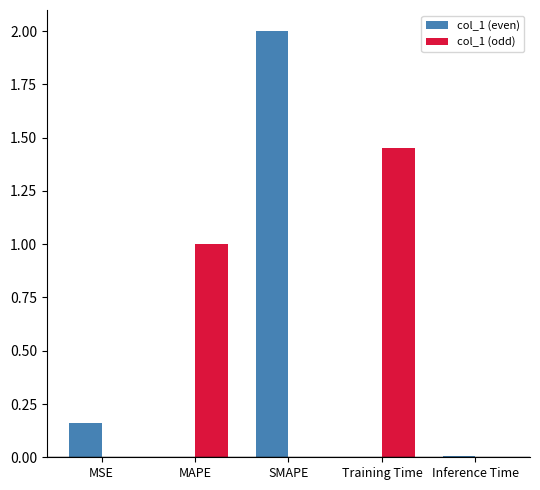

True or false: col_1 (odd) has a value of 1.0 at MAPE.

True